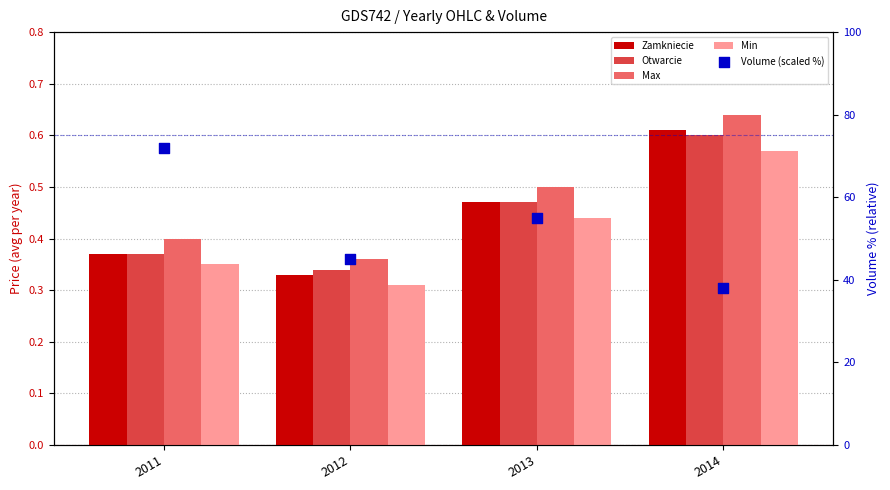

Which series contains the lowest Y value?

Min